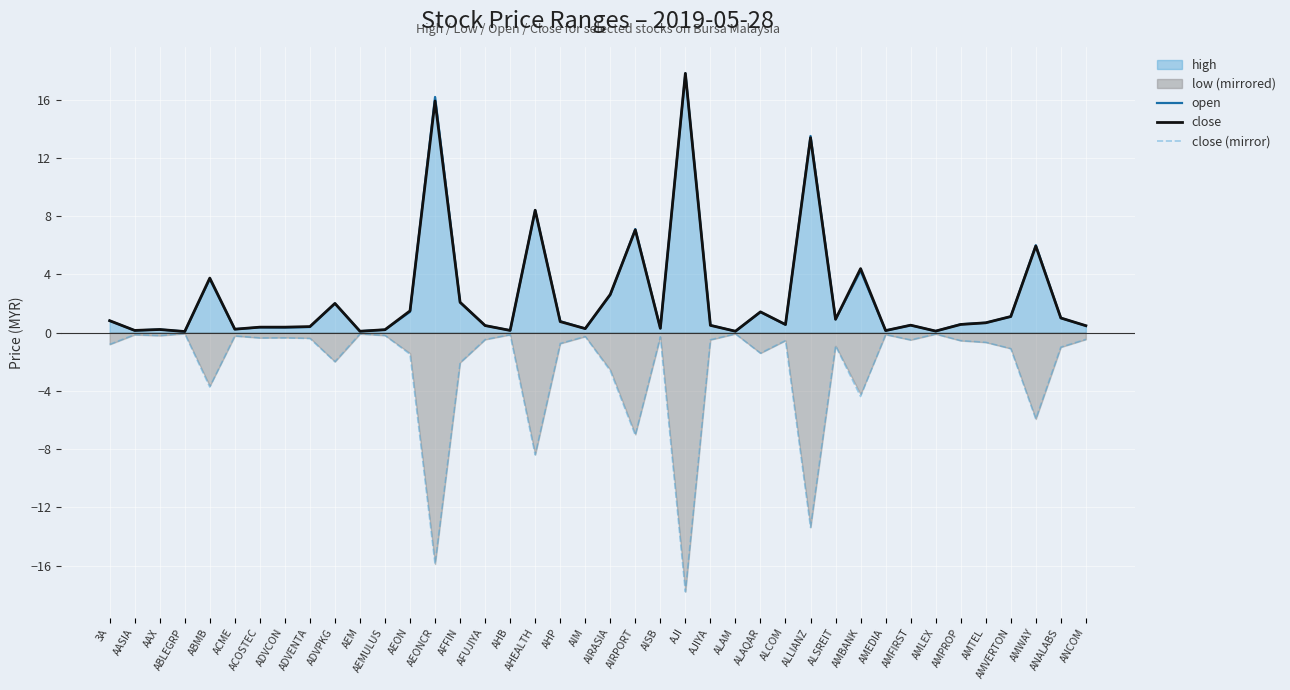

Is it true that close (mirror) equals -1.0 at ANALABS?

True